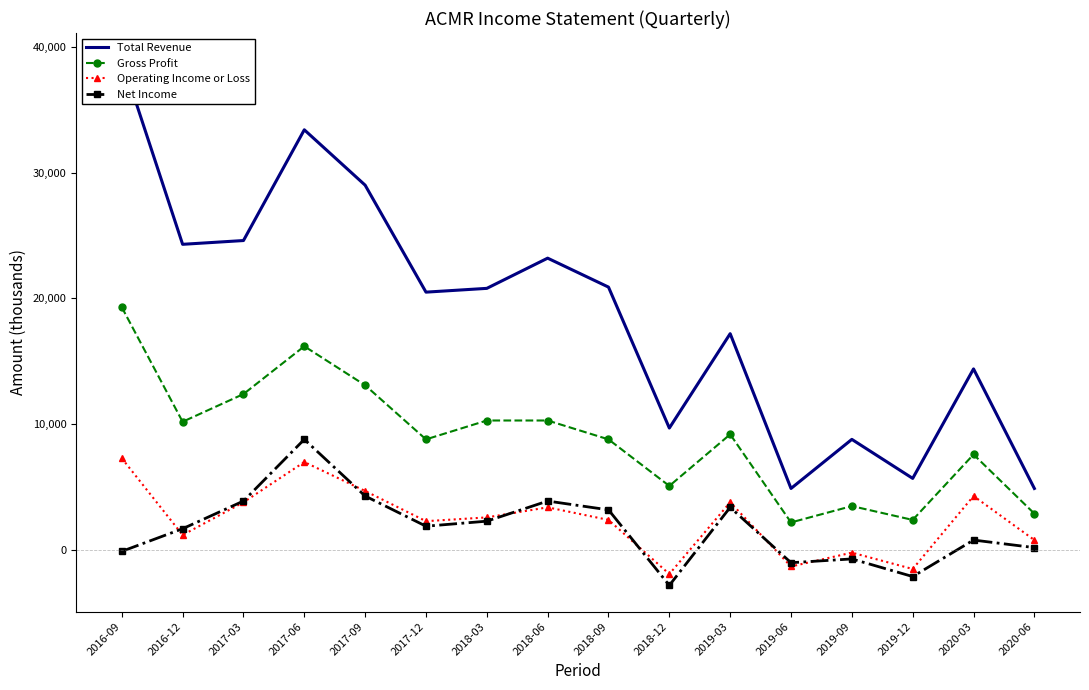

True or false: Total Revenue has more than 2 points higher than both neighbors.

True